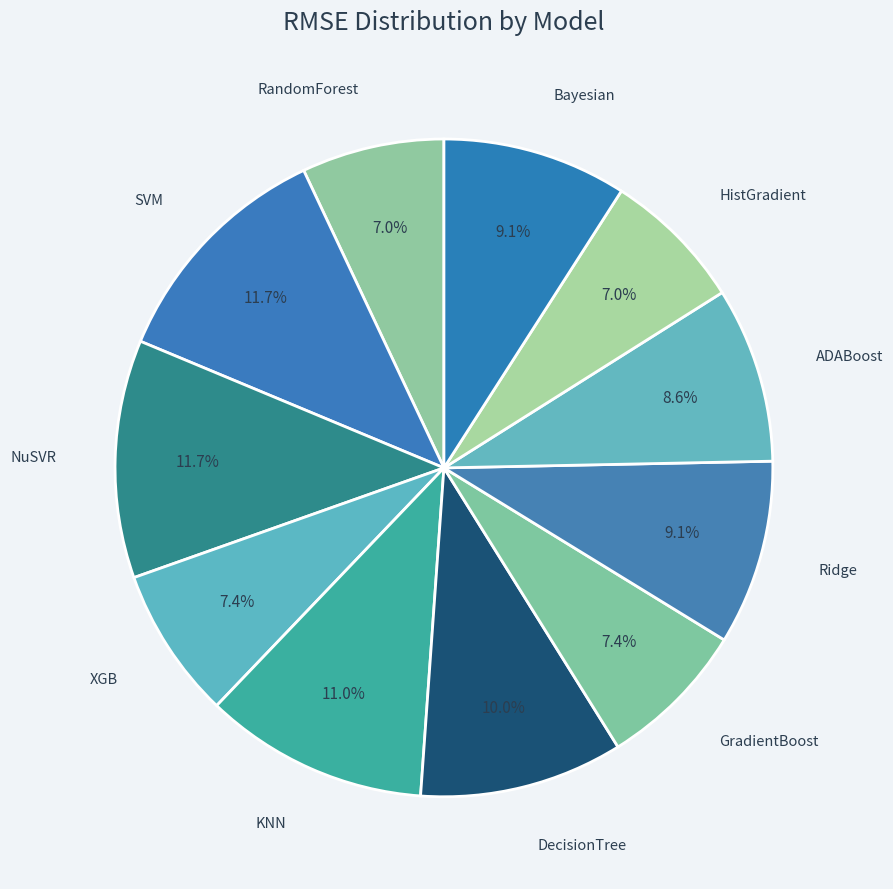

To the nearest percent, what is the difference between the largest and smallest slice percentages?

5%